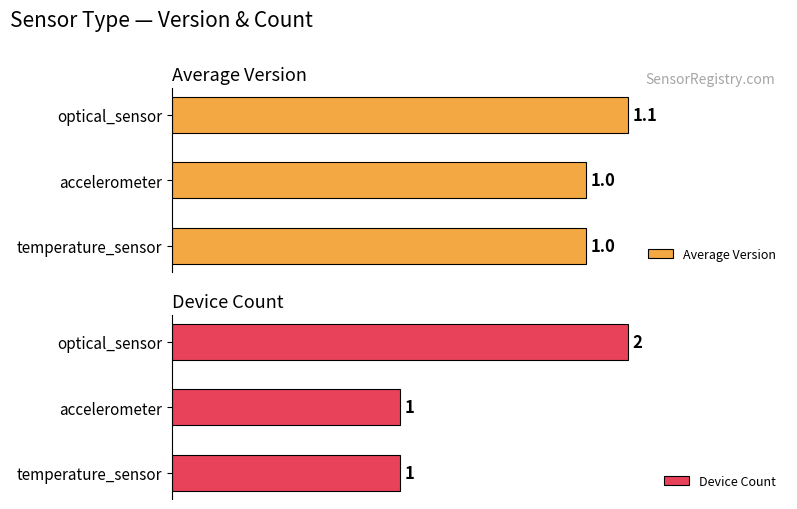

What is the total value across all series at 2?

3.1